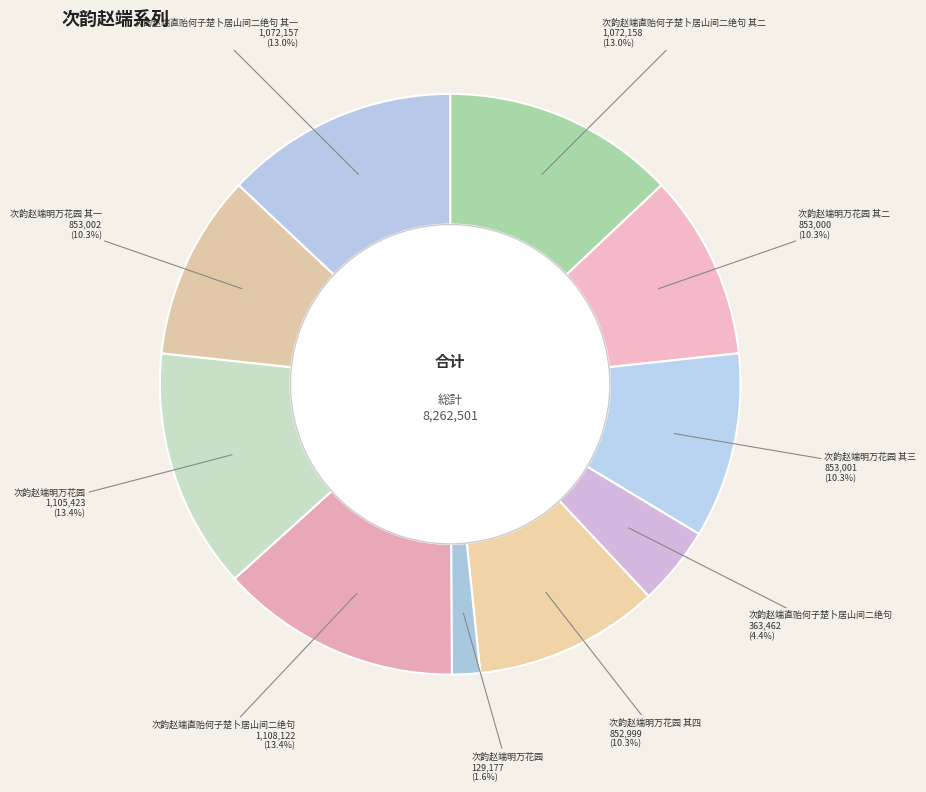

To the nearest percent, what is the difference between the largest and smallest slice percentages?

12%